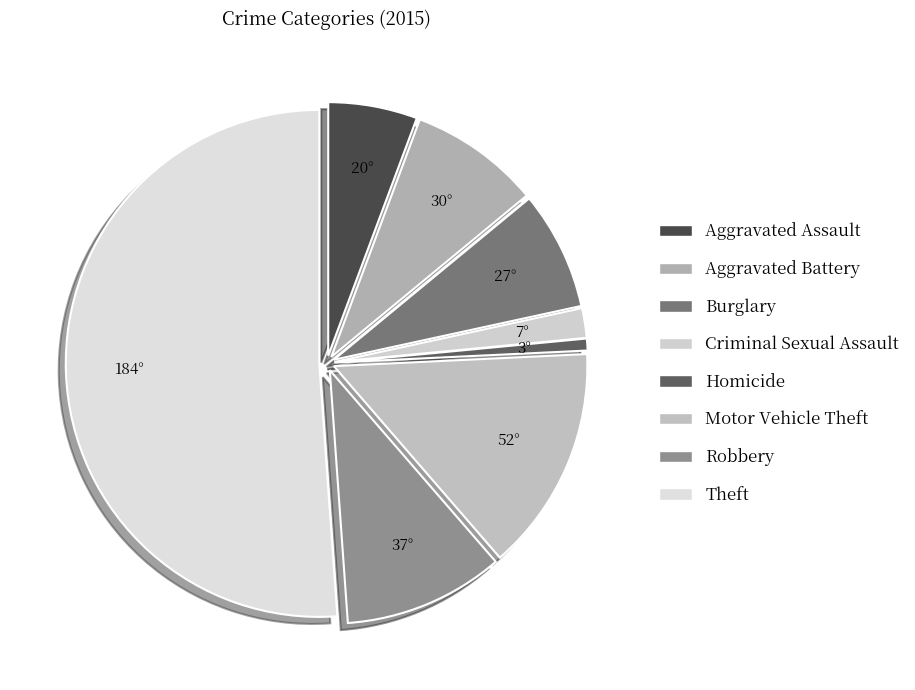

To the nearest percent, what percentage of the pie is Robbery?

10%